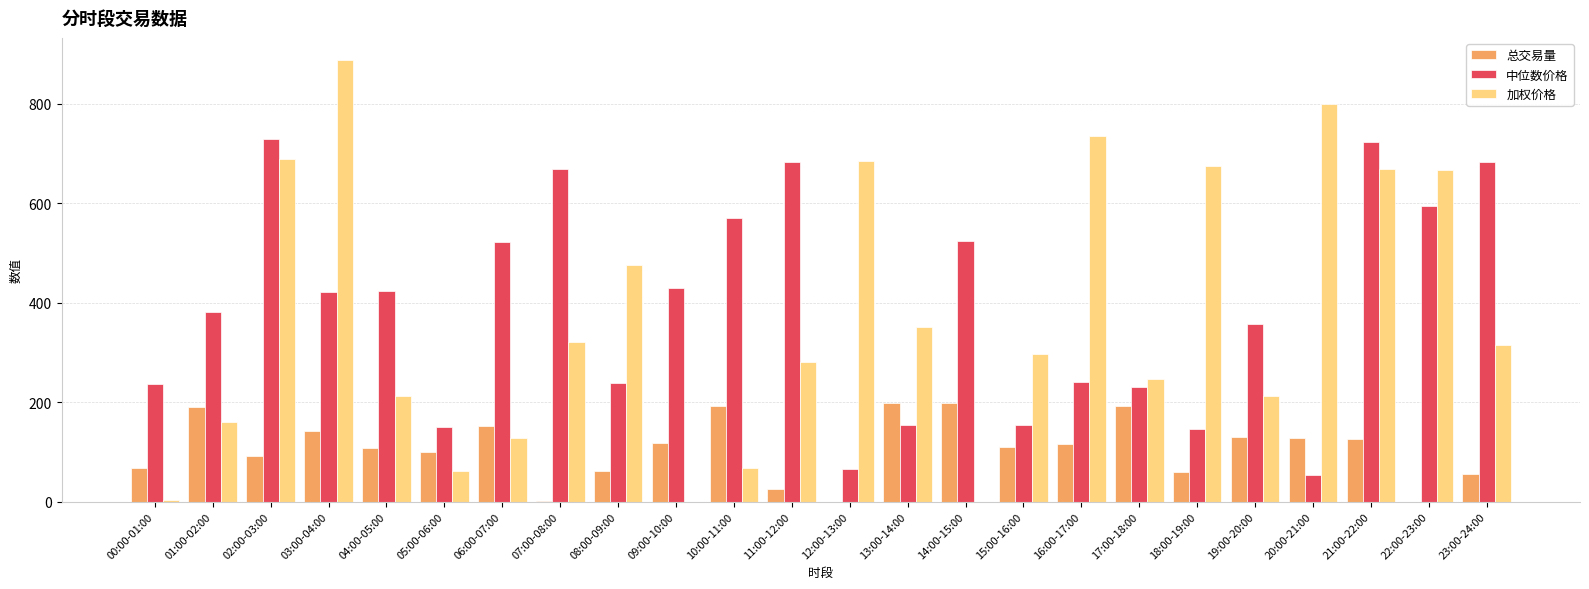

Is the value of 中位数价格 at 10:00-11:00 greater than the value of 总交易量 at 05:00-06:00?

Yes